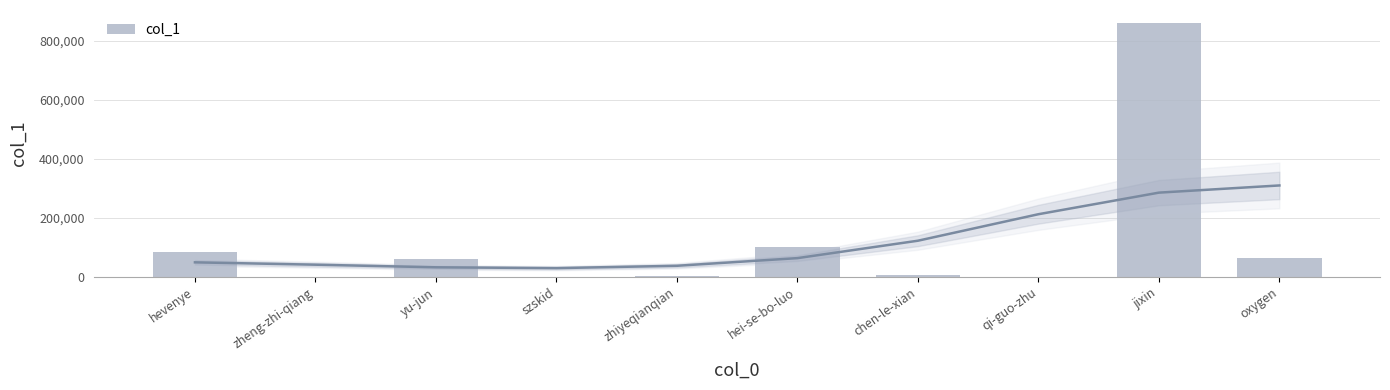

At which category does the chart reach its peak across all series?

jixin